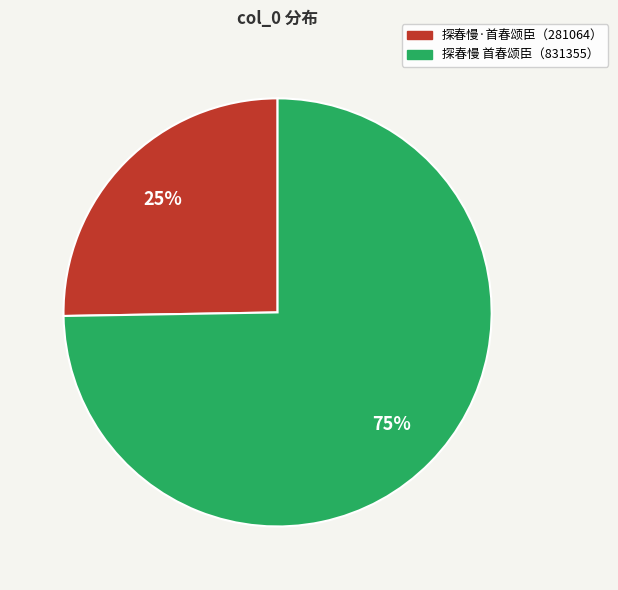

To the nearest percent, what is the average slice percentage?

50%